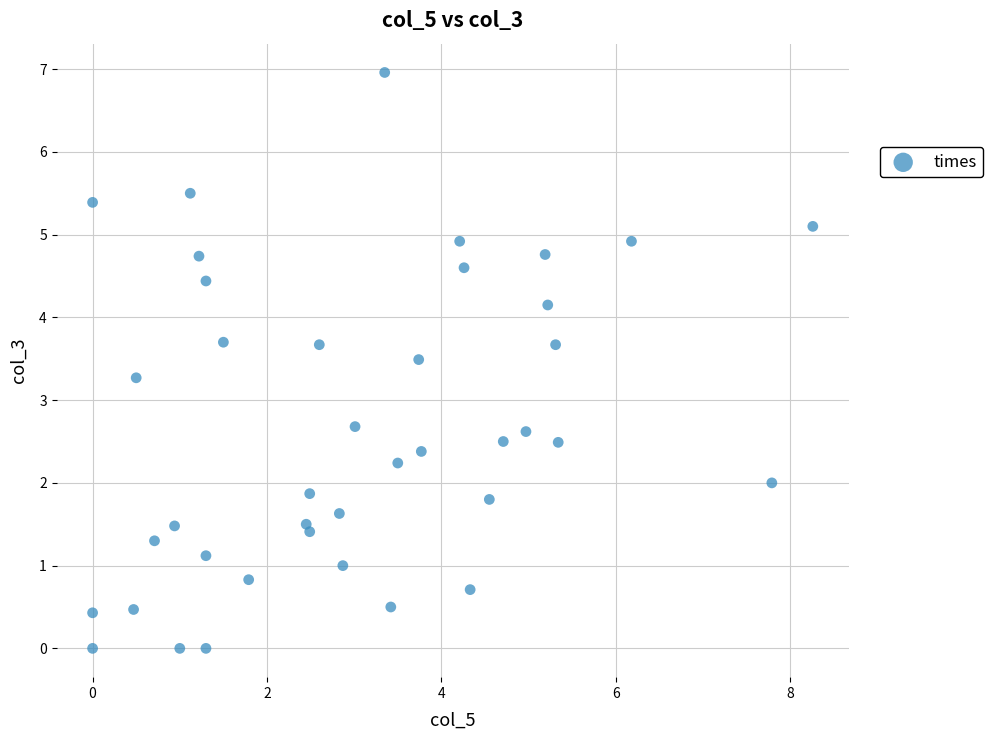

What is the range of X values (max minus min)?

8.3